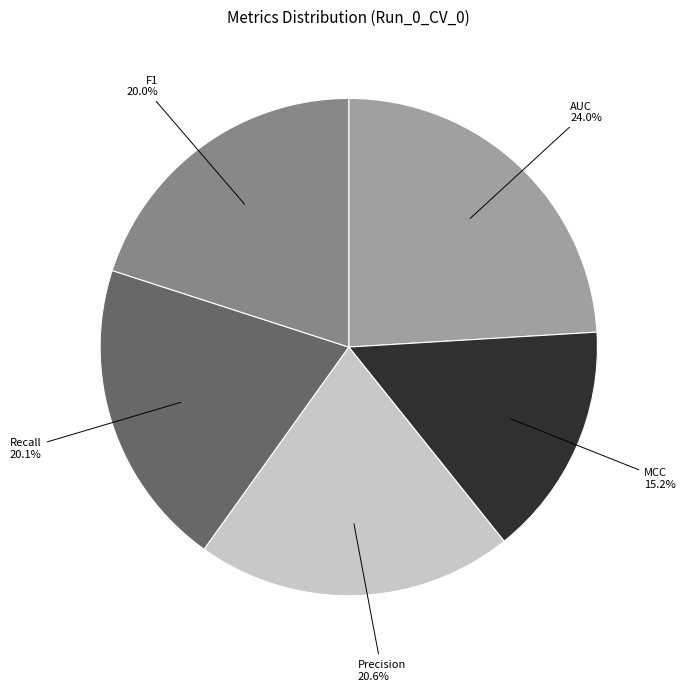

How many slices are in this pie chart?

5